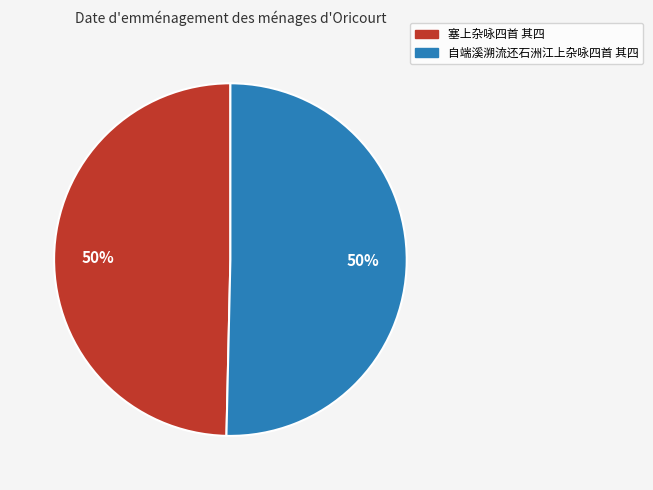

What percentage is the 塞上杂咏四首 其四 slice, to the nearest percent?

50%